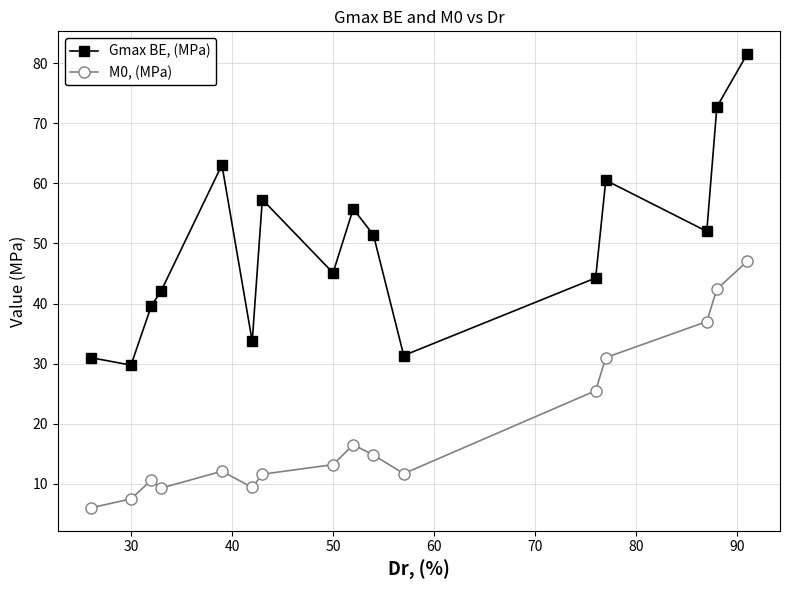

Which series has the largest total across all categories?

Gmax BE, (MPa)